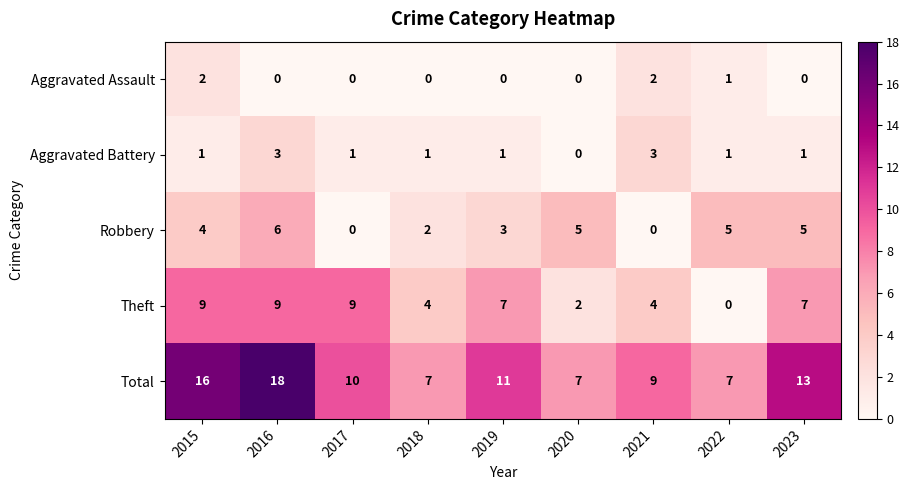

Where does the Total series first go above 10?

2015